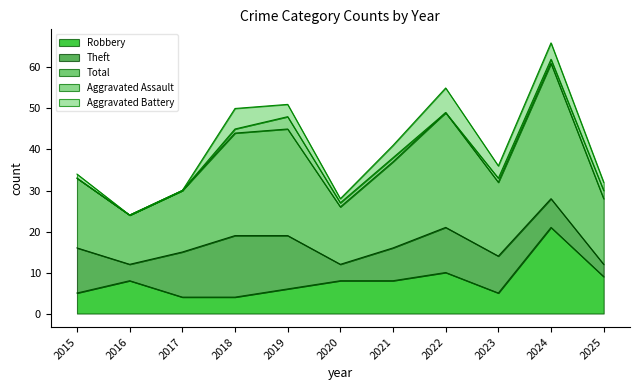

Rank the categories by Aggravated Assault value from highest to lowest.

2019, 2025, 2018, 2020, 2021, 2023, 2024, 2015, 2016, 2017, 2022